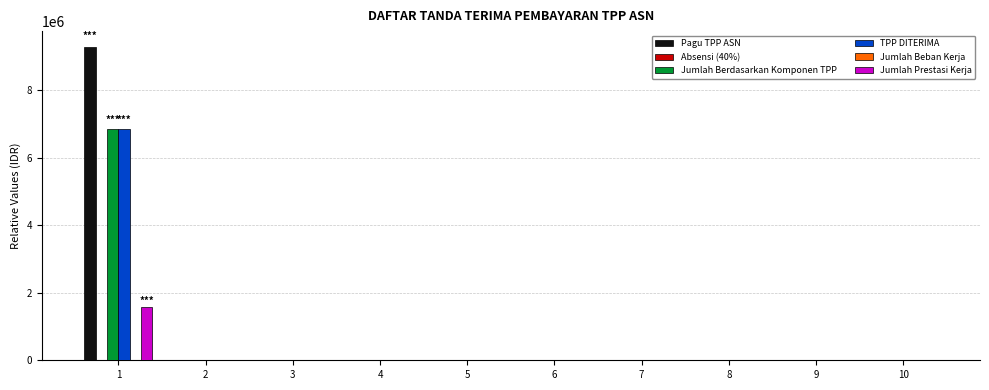

How many values in Jumlah Berdasarkan Komponen TPP are above zero?

1